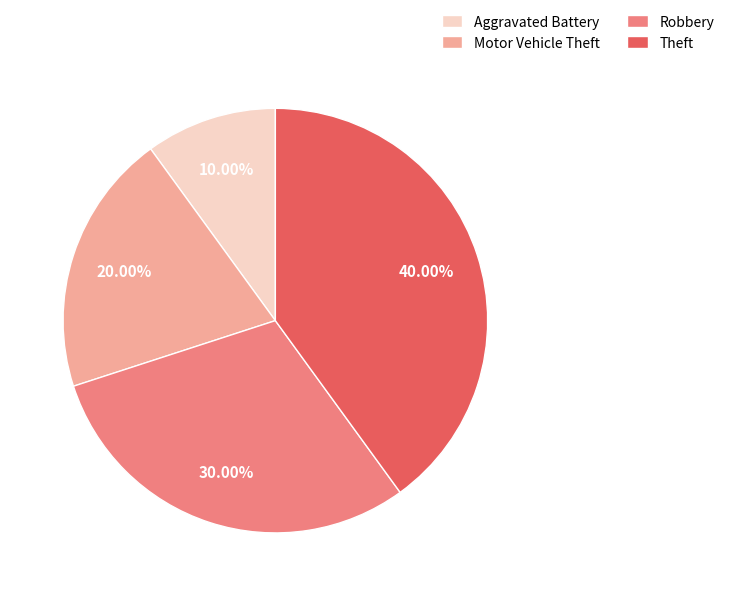

Do Theft and Robbery together represent more than half of the pie?

Yes